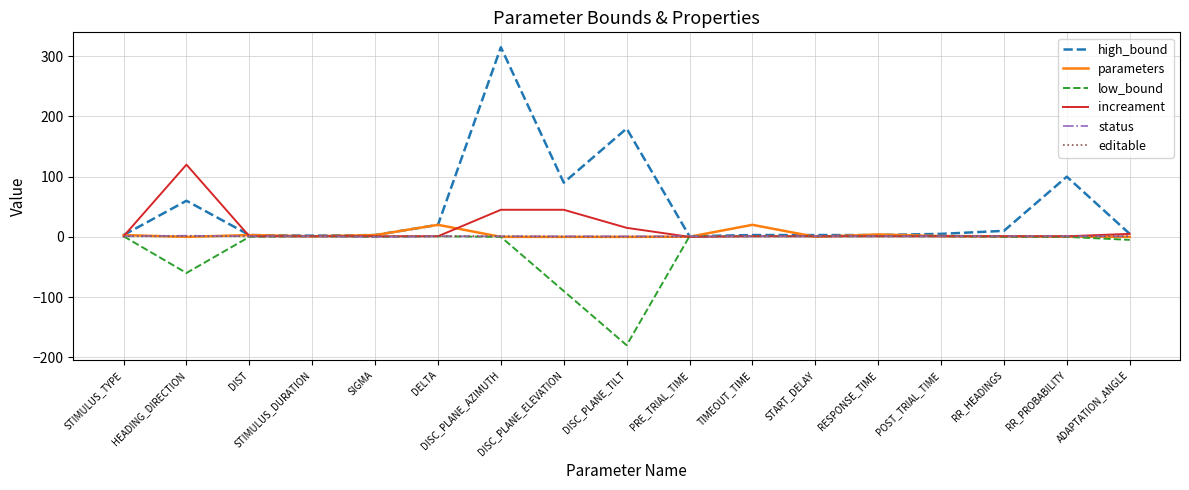

How many lines are shown in the chart?

6